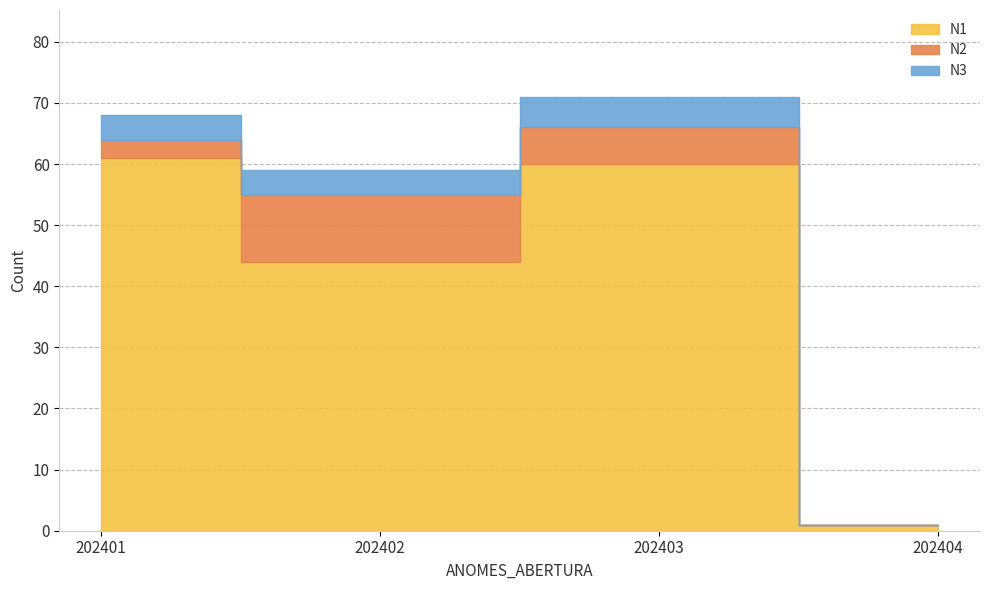

How many lines are shown in the chart?

2